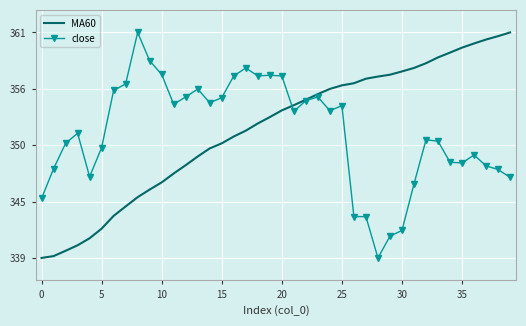

What are all the series names shown in the legend?

MA60, close